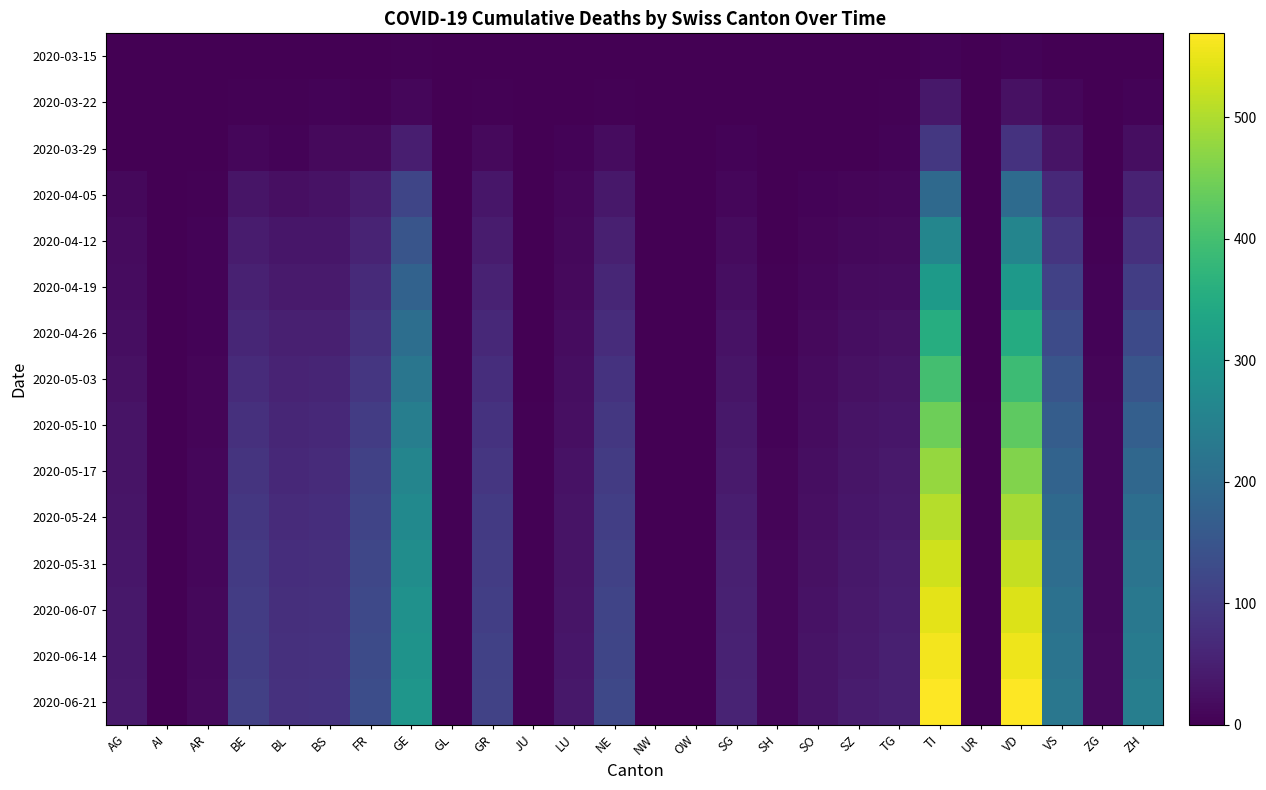

Reading right to left, extract all data points from this chart.

2020-03-15: ZH=1	ZG=0	VS=2	VD=6	UR=0	TI=6	TG=0	SZ=0	SO=0	SH=0	SG=0	OW=0	NW=0	NE=0	LU=0	JU=0	GR=0	GL=0	GE=4	FR=0	BS=0	BL=2	BE=2	AR=0	AI=0	AG=0
2020-03-22: ZH=6	ZG=0	VS=11	VD=26	UR=0	TI=37	TG=3	SZ=0	SO=0	SH=0	SG=0	OW=0	NW=0	NE=4	LU=1	JU=0	GR=4	GL=0	GE=10	FR=3	BS=5	BL=3	BE=3	AR=0	AI=0	AG=1
2020-03-29: ZH=22	ZG=1	VS=31	VD=84	UR=0	TI=93	TG=6	SZ=2	SO=2	SH=0	SG=5	OW=0	NW=0	NE=18	LU=5	JU=0	GR=15	GL=1	GE=48	FR=15	BS=15	BL=6	BE=10	AR=2	AI=0	AG=0
2020-04-05: ZH=55	ZG=2	VS=66	VD=199	UR=1	TI=195	TG=10	SZ=7	SO=5	SH=1	SG=11	OW=0	NW=0	NE=36	LU=9	JU=0	GR=34	GL=2	GE=119	FR=44	BS=27	BL=24	BE=33	AR=4	AI=0	AG=12
2020-04-12: ZH=79	ZG=3	VS=87	VD=260	UR=1	TI=261	TG=15	SZ=12	SO=8	SH=2	SG=17	OW=0	NW=0	NE=50	LU=12	JU=1	GR=44	GL=2	GE=149	FR=56	BS=35	BL=34	BE=43	AR=5	AI=0	AG=16
2020-04-19: ZH=103	ZG=5	VS=111	VD=305	UR=2	TI=310	TG=20	SZ=17	SO=11	SH=3	SG=22	OW=0	NW=0	NE=62	LU=15	JU=1	GR=55	GL=2	GE=179	FR=68	BS=42	BL=42	BE=52	AR=5	AI=0	AG=19
2020-04-26: ZH=127	ZG=6	VS=131	VD=349	UR=2	TI=355	TG=25	SZ=21	SO=14	SH=4	SG=27	OW=1	NW=1	NE=73	LU=18	JU=2	GR=66	GL=3	GE=205	FR=79	BS=50	BL=49	BE=61	AR=6	AI=0	AG=22
2020-05-03: ZH=151	ZG=8	VS=151	VD=389	UR=2	TI=400	TG=30	SZ=25	SO=17	SH=5	SG=32	OW=1	NW=1	NE=84	LU=21	JU=2	GR=75	GL=3	GE=224	FR=90	BS=58	BL=56	BE=71	AR=7	AI=1	AG=26
2020-05-10: ZH=172	ZG=9	VS=168	VD=428	UR=3	TI=443	TG=35	SZ=29	SO=20	SH=6	SG=37	OW=1	NW=1	NE=93	LU=24	JU=3	GR=84	GL=3	GE=243	FR=101	BS=65	BL=62	BE=79	AR=8	AI=1	AG=29
2020-05-17: ZH=190	ZG=10	VS=182	VD=462	UR=3	TI=478	TG=39	SZ=32	SO=22	SH=7	SG=41	OW=1	NW=1	NE=100	LU=27	JU=3	GR=91	GL=3	GE=258	FR=109	BS=70	BL=66	BE=86	AR=9	AI=1	AG=31
2020-05-24: ZH=206	ZG=11	VS=194	VD=493	UR=3	TI=506	TG=42	SZ=35	SO=24	SH=8	SG=45	OW=1	NW=2	NE=106	LU=29	JU=3	GR=97	GL=3	GE=271	FR=116	BS=74	BL=70	BE=92	AR=10	AI=1	AG=33
2020-05-31: ZH=218	ZG=12	VS=204	VD=519	UR=3	TI=528	TG=45	SZ=37	SO=26	SH=9	SG=49	OW=2	NW=2	NE=111	LU=31	JU=4	GR=102	GL=4	GE=280	FR=121	BS=77	BL=74	BE=97	AR=11	AI=1	AG=35
2020-06-07: ZH=228	ZG=13	VS=213	VD=539	UR=4	TI=545	TG=47	SZ=39	SO=28	SH=10	SG=52	OW=2	NW=2	NE=116	LU=33	JU=4	GR=106	GL=4	GE=287	FR=126	BS=80	BL=77	BE=101	AR=12	AI=1	AG=36
2020-06-14: ZH=236	ZG=14	VS=220	VD=554	UR=4	TI=558	TG=49	SZ=41	SO=29	SH=10	SG=55	OW=2	NW=2	NE=120	LU=35	JU=4	GR=109	GL=4	GE=293	FR=130	BS=82	BL=79	BE=104	AR=13	AI=1	AG=37
2020-06-21: ZH=243	ZG=15	VS=226	VD=567	UR=4	TI=569	TG=51	SZ=43	SO=30	SH=11	SG=57	OW=2	NW=2	NE=123	LU=37	JU=4	GR=112	GL=4	GE=298	FR=134	BS=84	BL=81	BE=107	AR=14	AI=1	AG=38